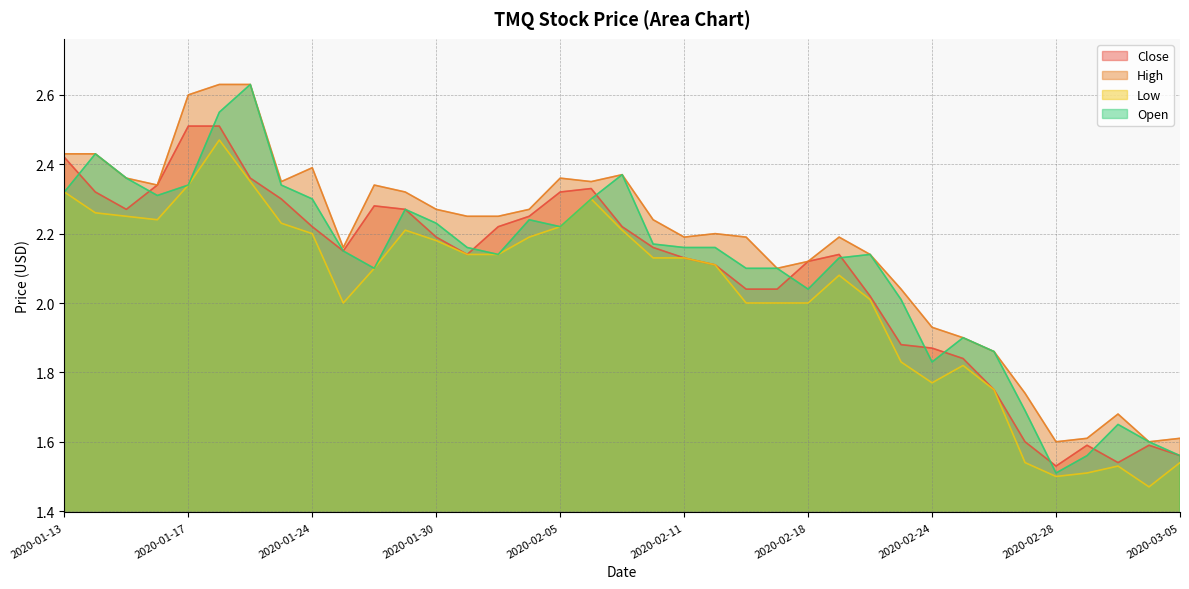

Between 2020-02-18 and 2020-02-27, which is larger?

2020-02-18